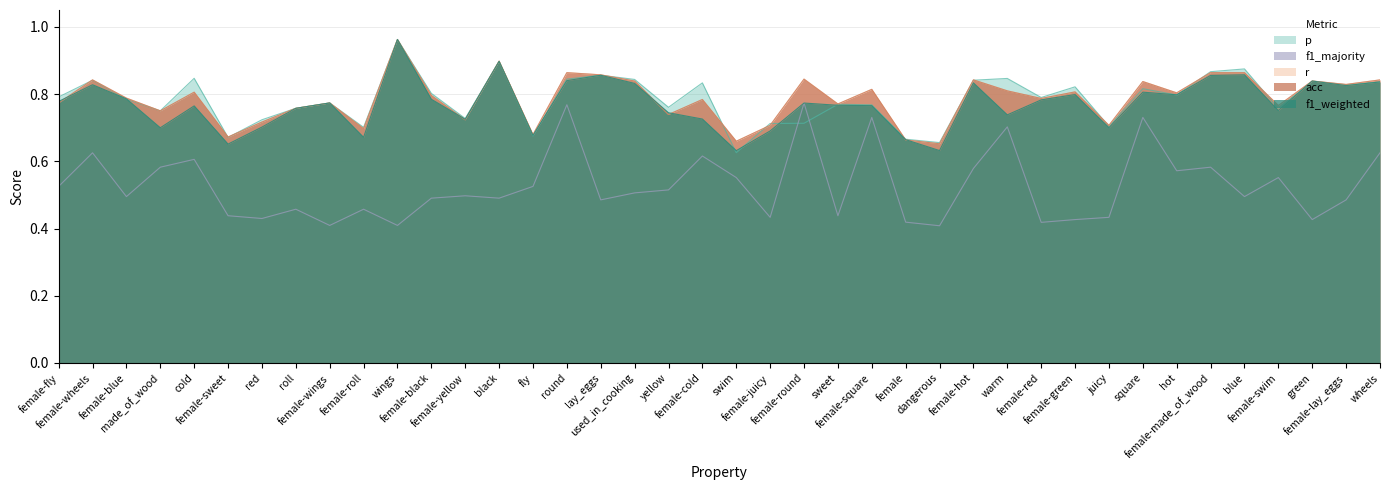

What is the sum of all f1_majority values?

21.1